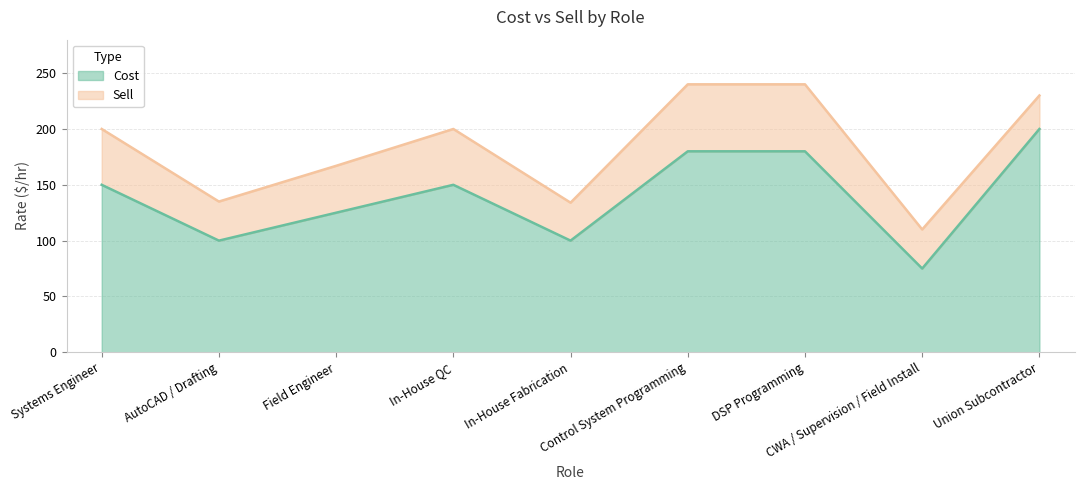

Which series has the largest total across all categories?

Sell